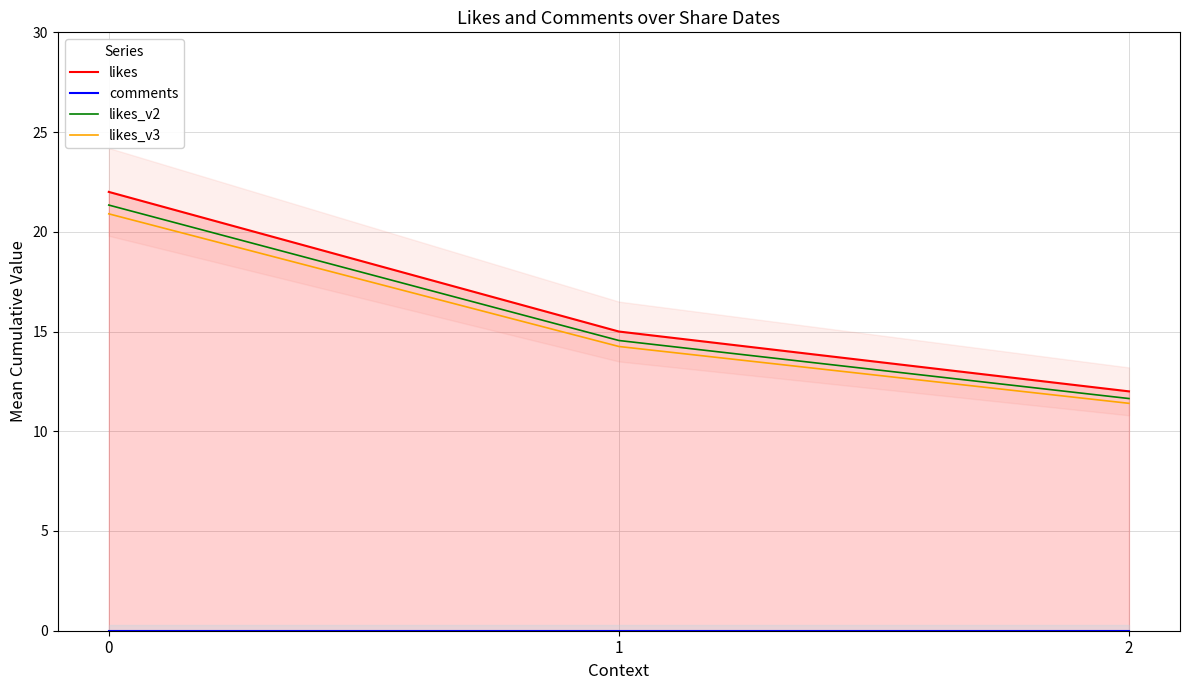

What is the difference between the likes_v2 values at 1 and 0?

6.8